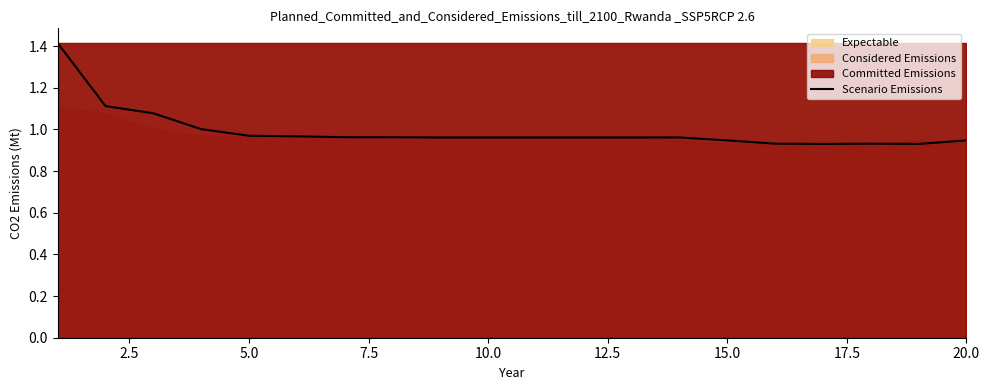

What is the highest value of the Scenario Emissions series?

1.4